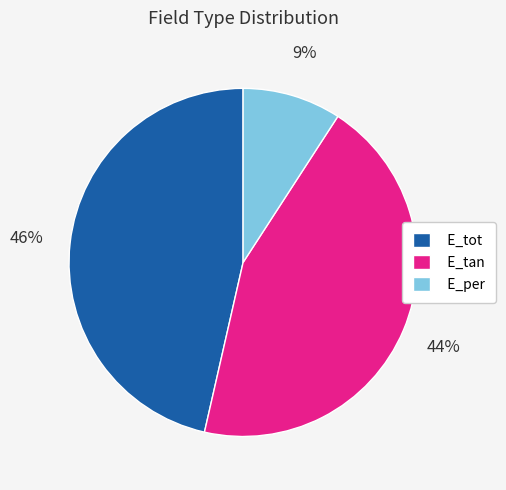

To the nearest percent, what percentage of the pie is E_per?

9%